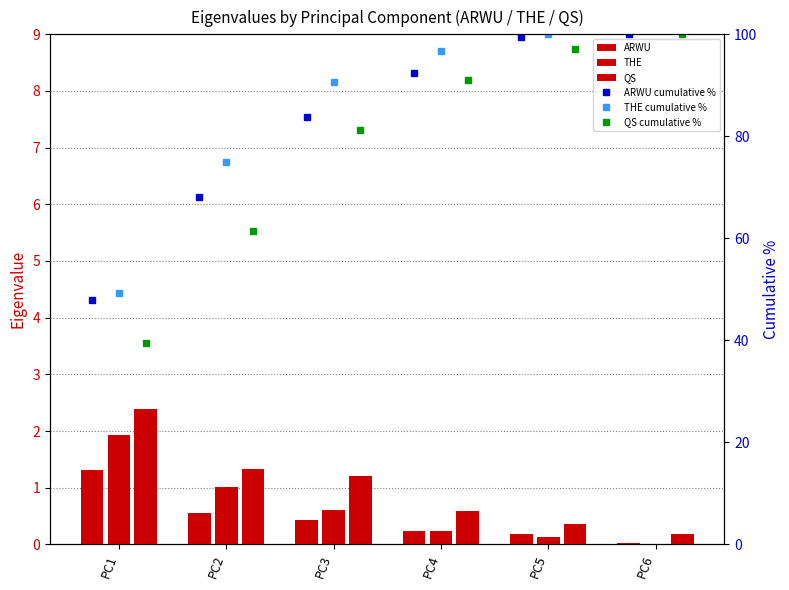

Rank the series by their average value, from highest to lowest.

QS, THE, ARWU